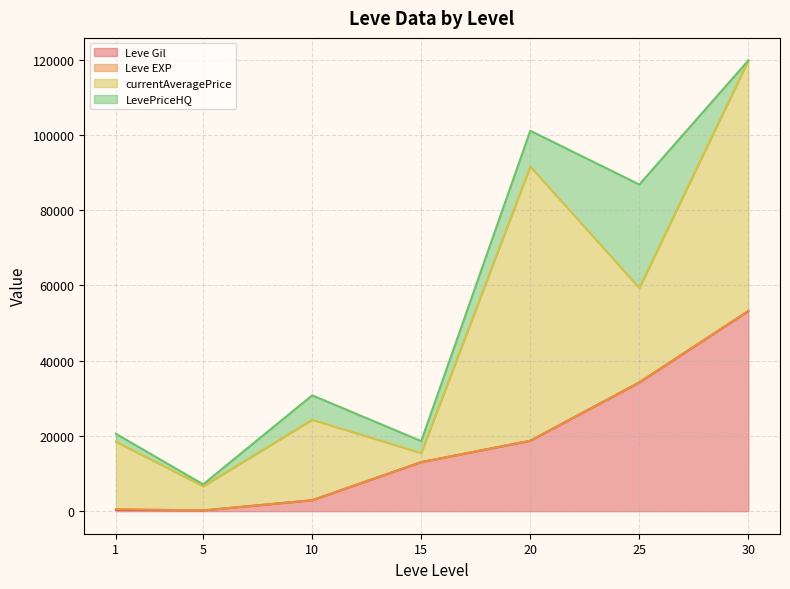

The Leve EXP series shows 29 at 15. True or false?

False